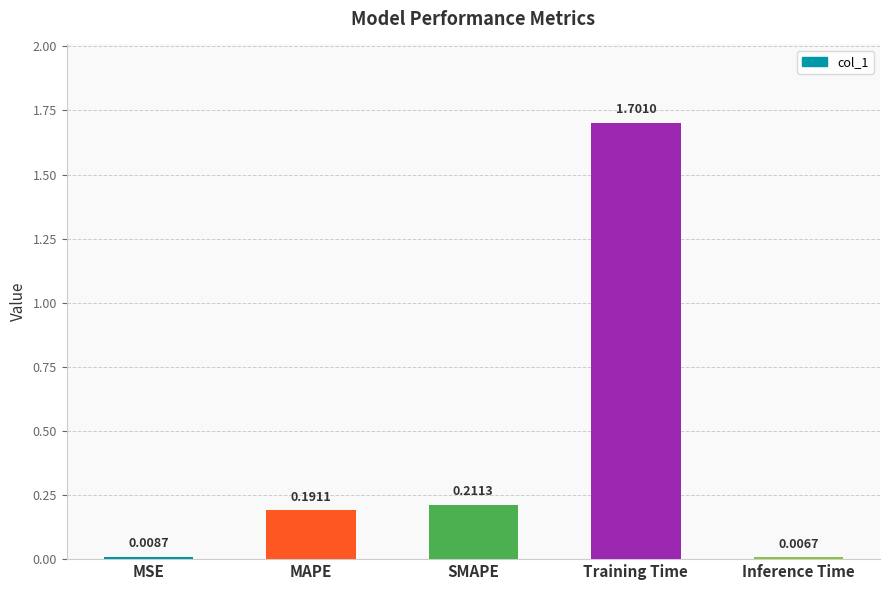

Are the bars horizontal?

No